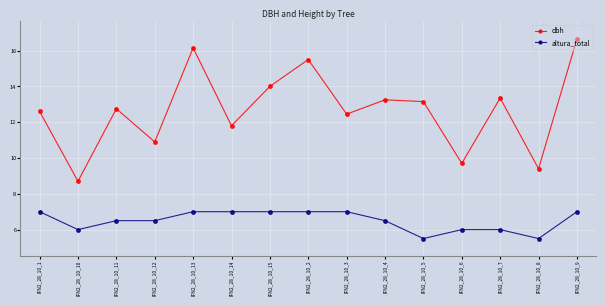

Is it true that altura_total equals 7.0 at IFN2_28_10_2?

True